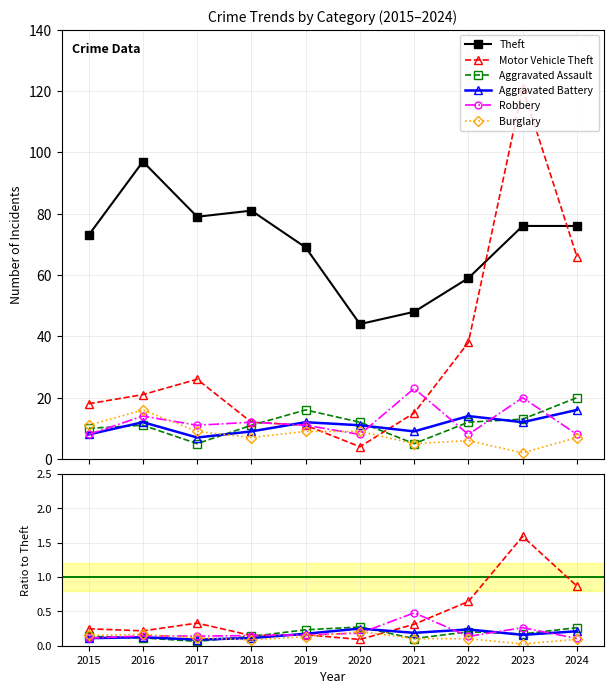

The value of Robbery at 2023 is 0.4. True or false?

False